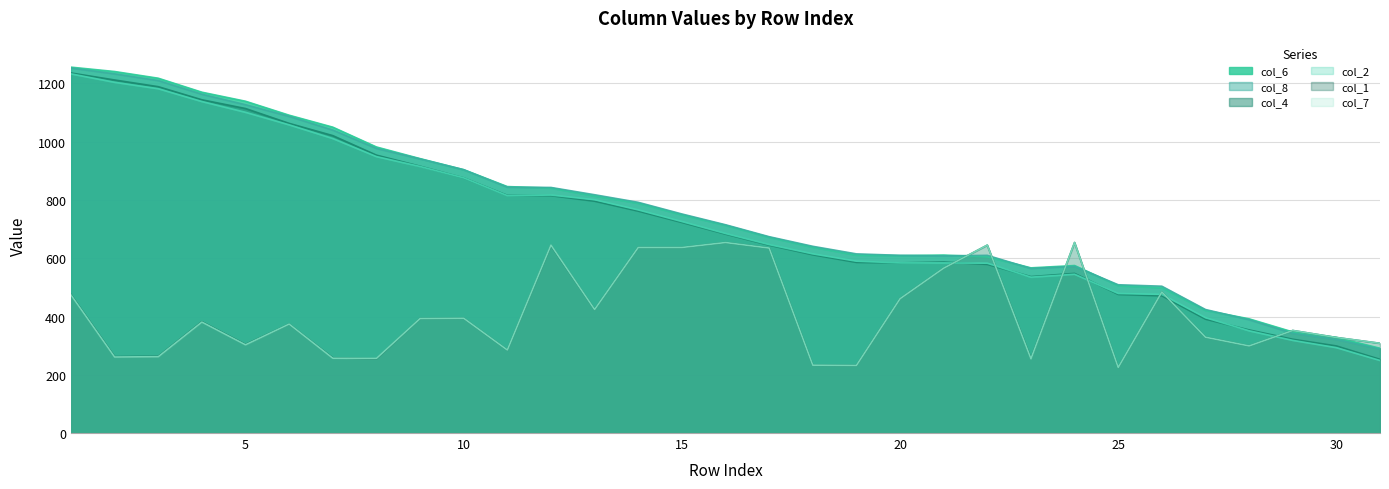

True or false: col_7 has a value of 811 at 20.

False